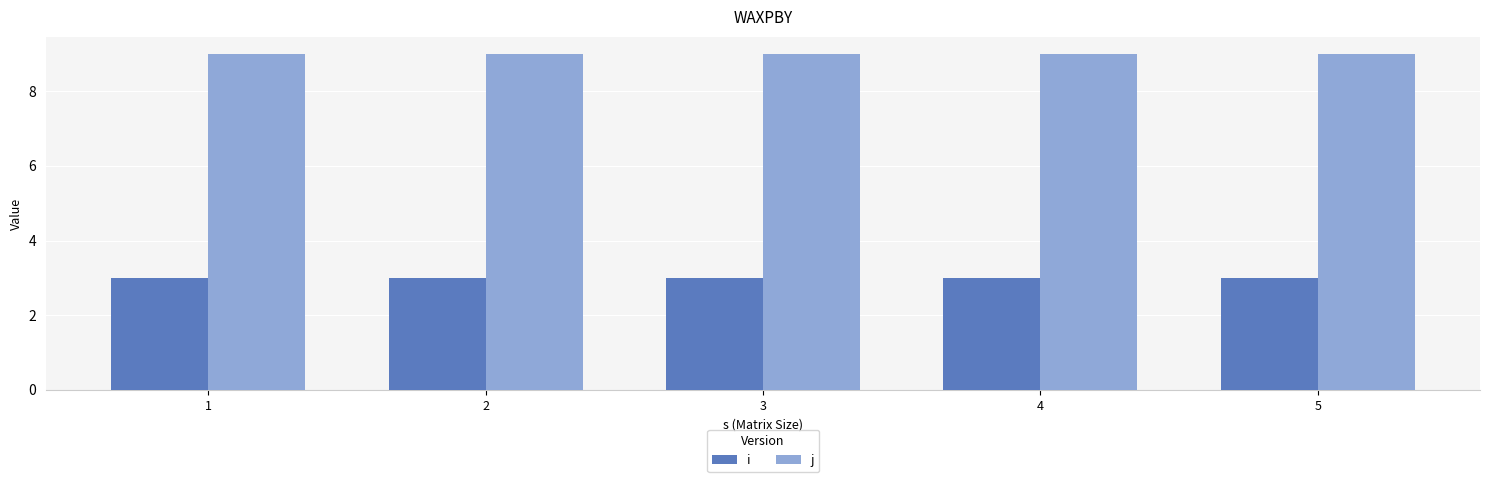

Is it true that i equals 5 at 2?

False